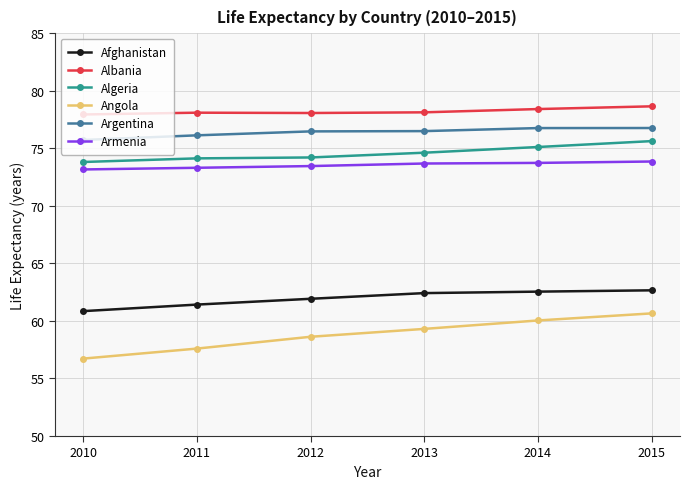

What is the average value of the Argentina series?

76.4